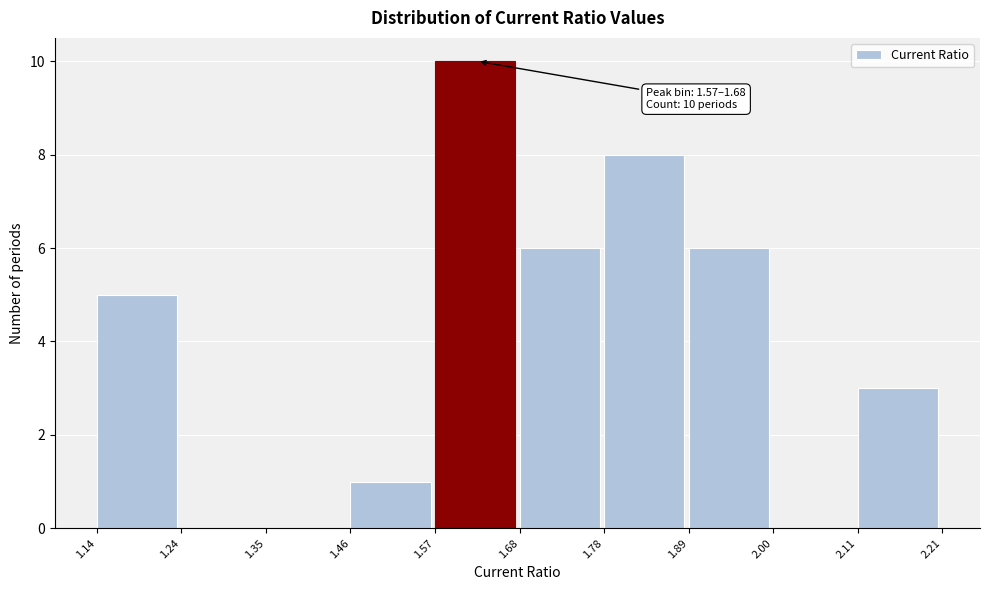

Over which range of the x-axis is the bar tallest?

1.57 to 1.68